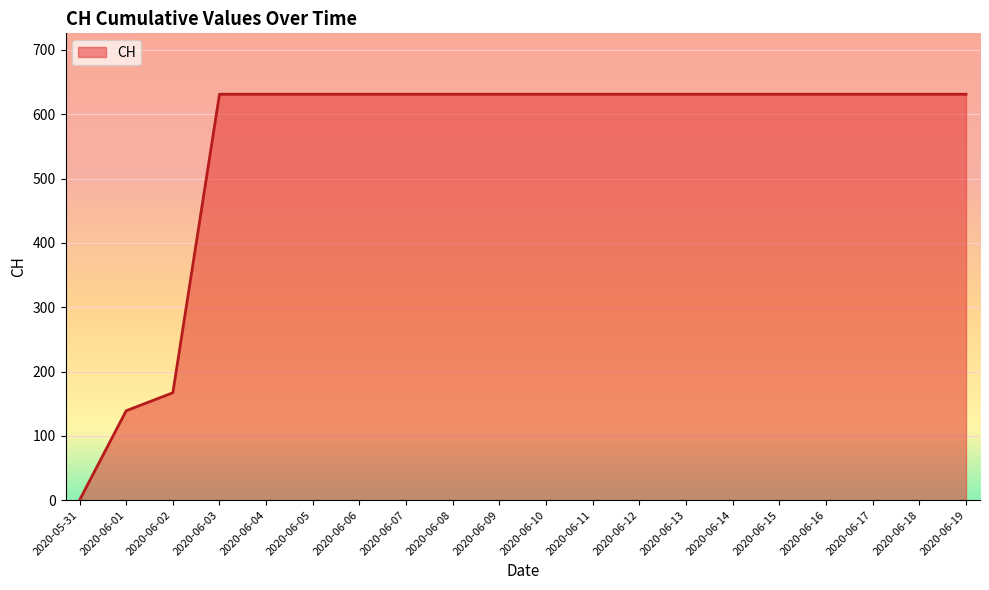

What is the maximum value shown in the chart?

631